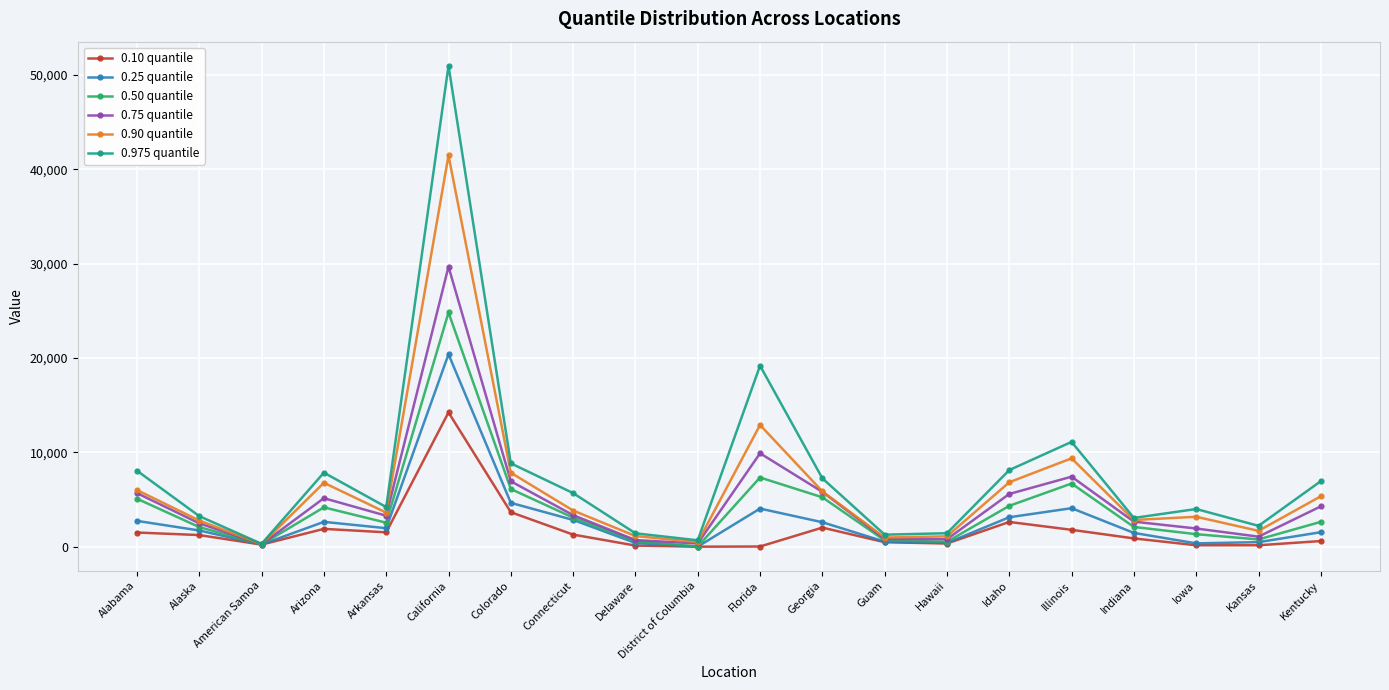

What is the difference between the highest and lowest values at California?

36744